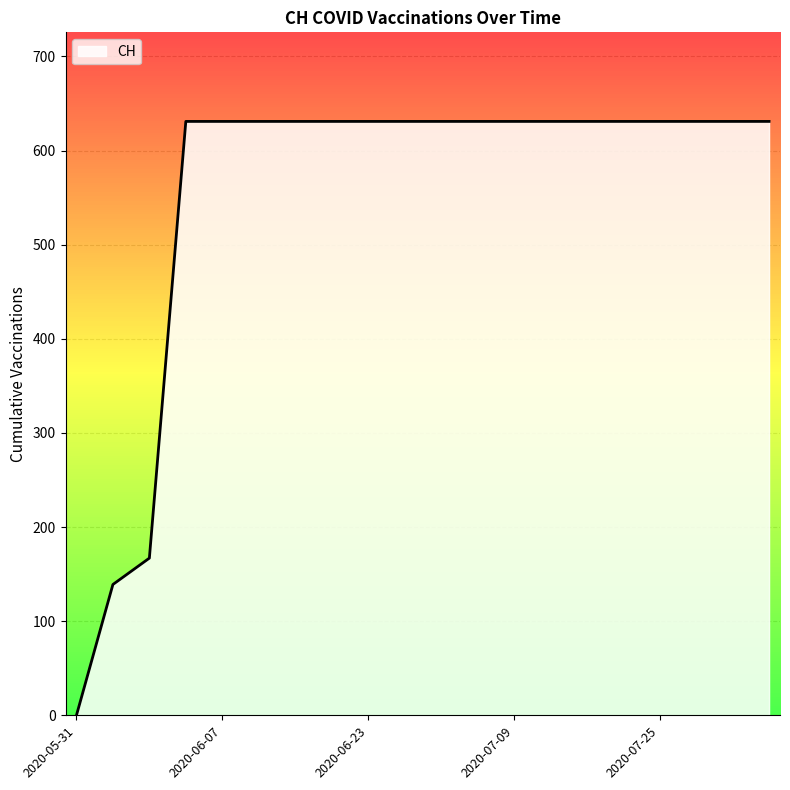

The chart shows a value of 363 at 2020-07-09. True or false?

False